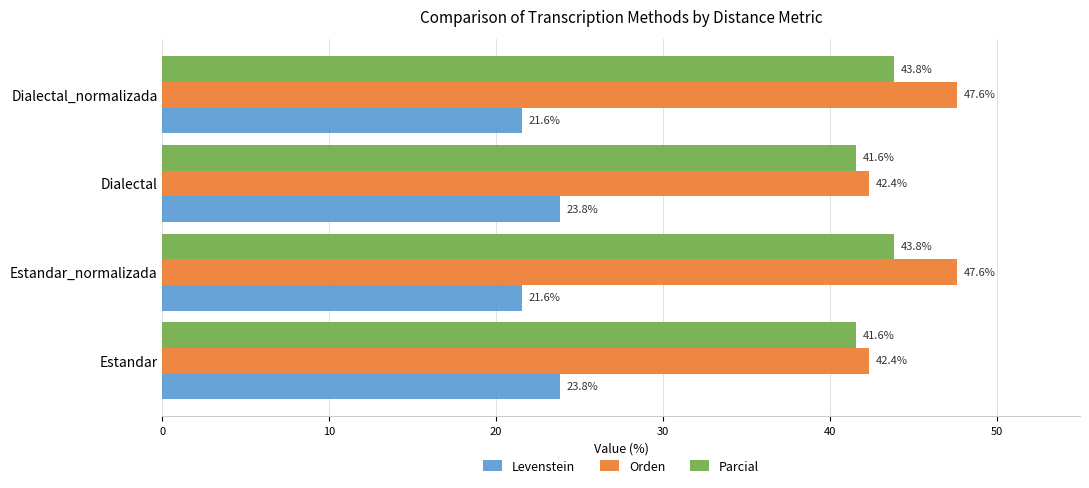

Which series changed the most between Estandar and Estandar_normalizada?

Orden